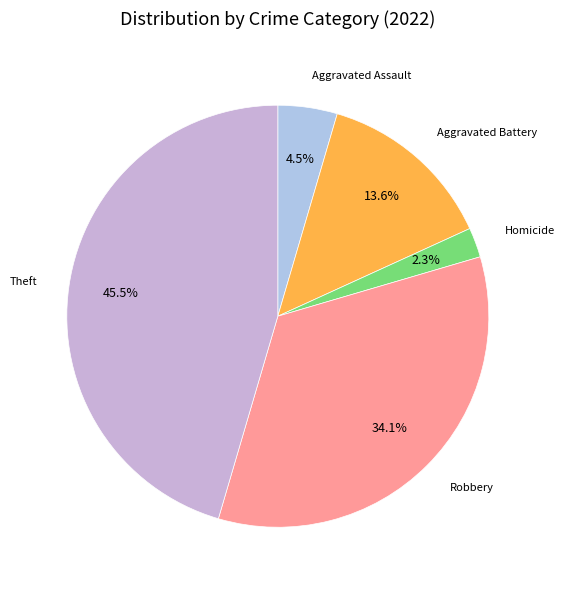

How many slices are in this pie chart?

5